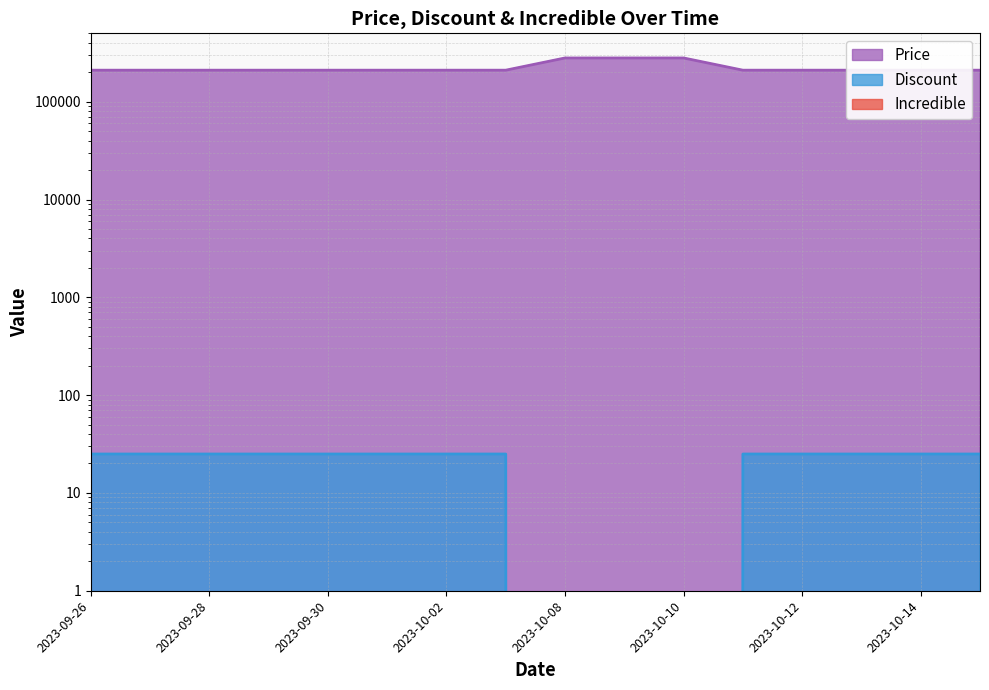

Which series has the largest total across all categories?

Price